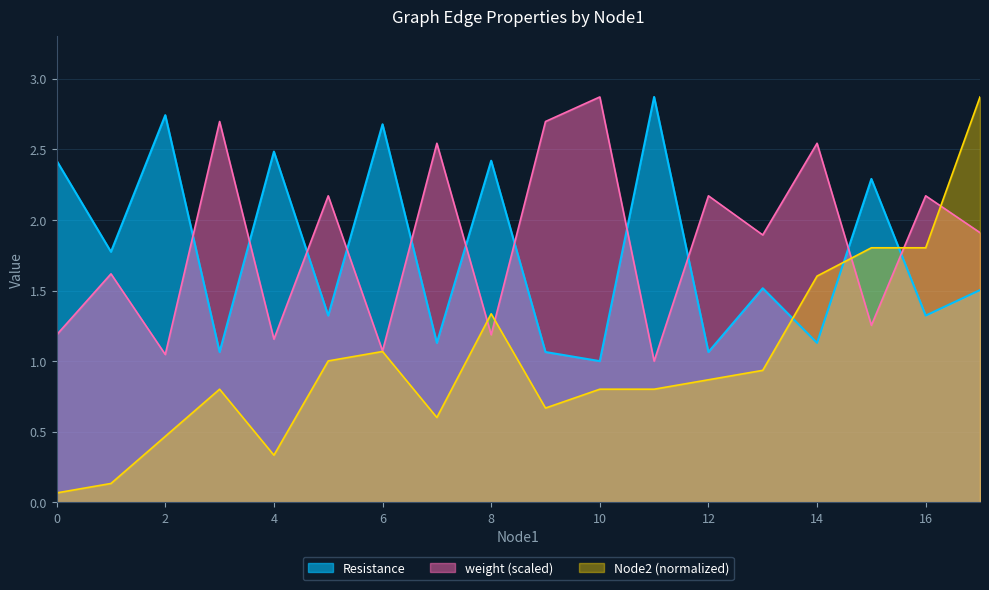

What is the maximum value shown in the chart?

2.9